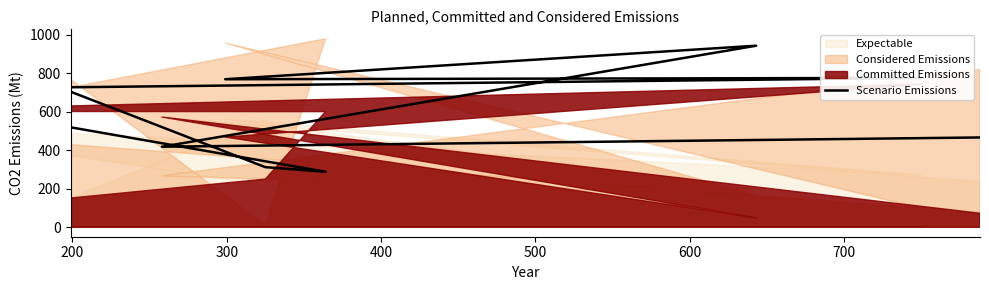

At which label does the data first exceed 703?

400